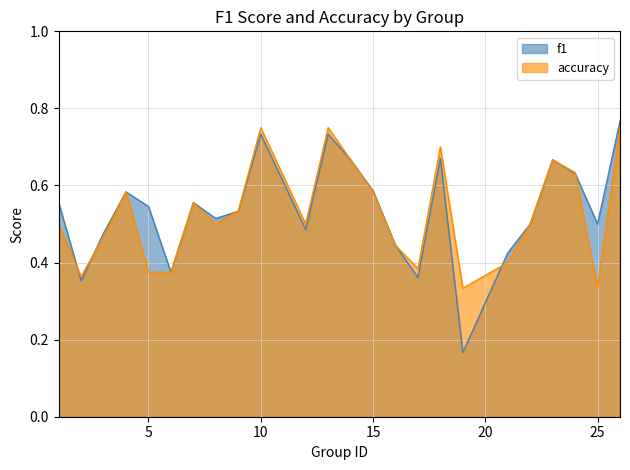

How many lines are shown in the chart?

2